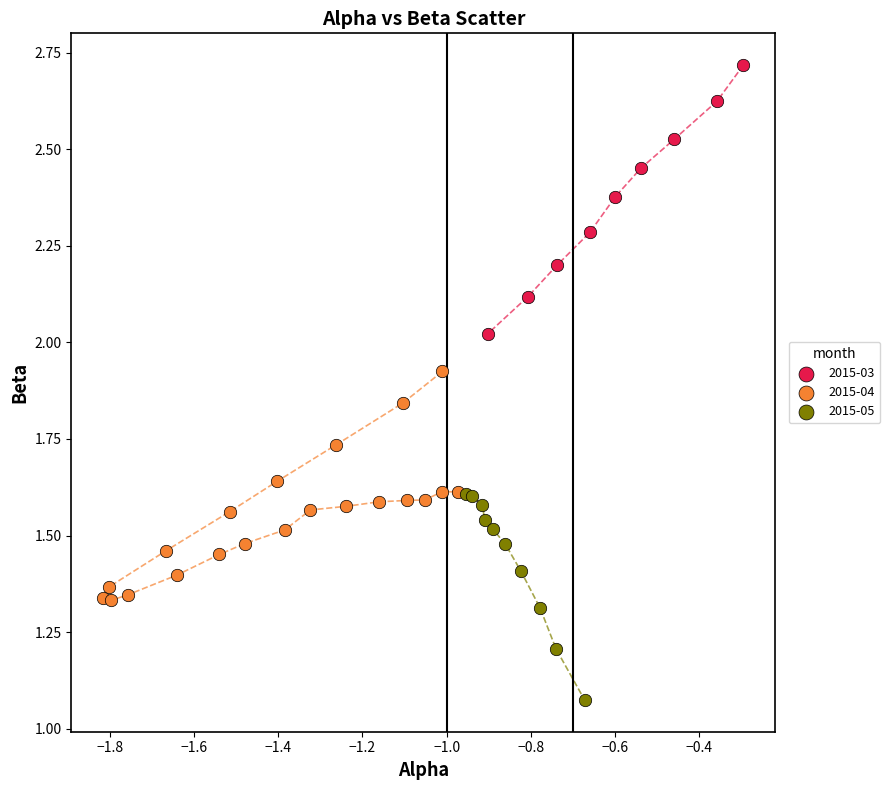

Which series reaches the minimum Y coordinate?

2015-05